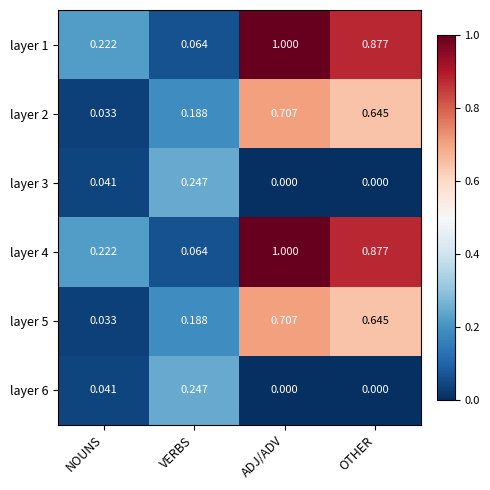

Where is layer 4 nearest to the value 0?

VERBS